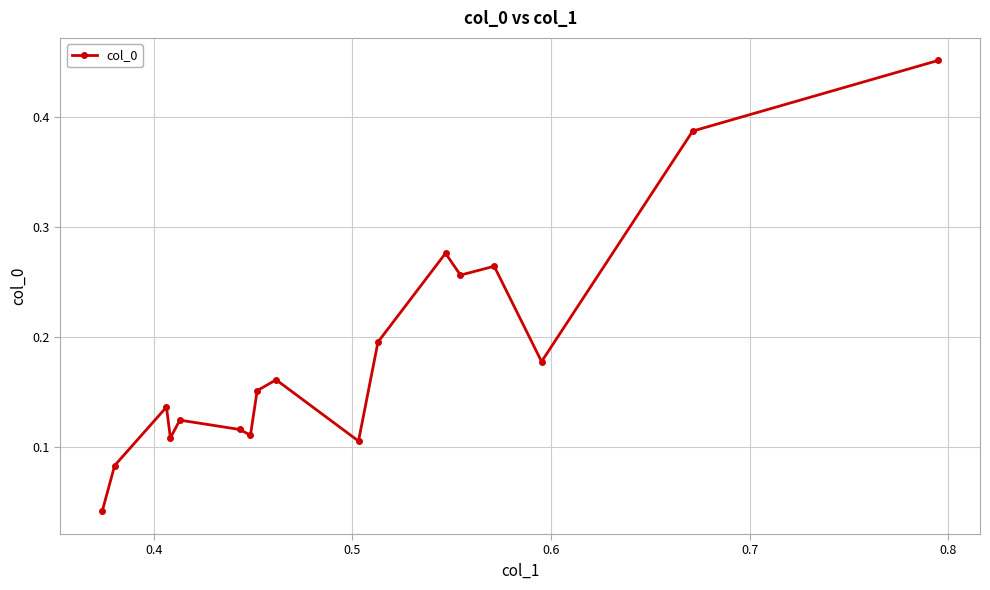

What is the sum of all values?

3.1